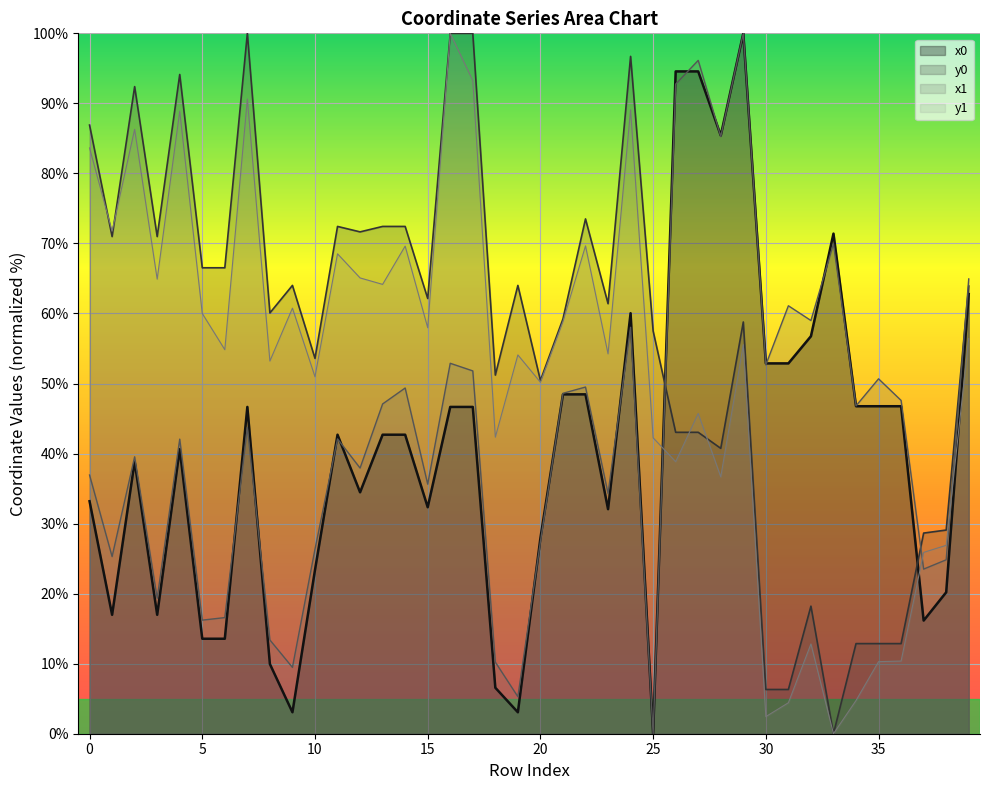

How many intersections are there between y0 and y1?

4